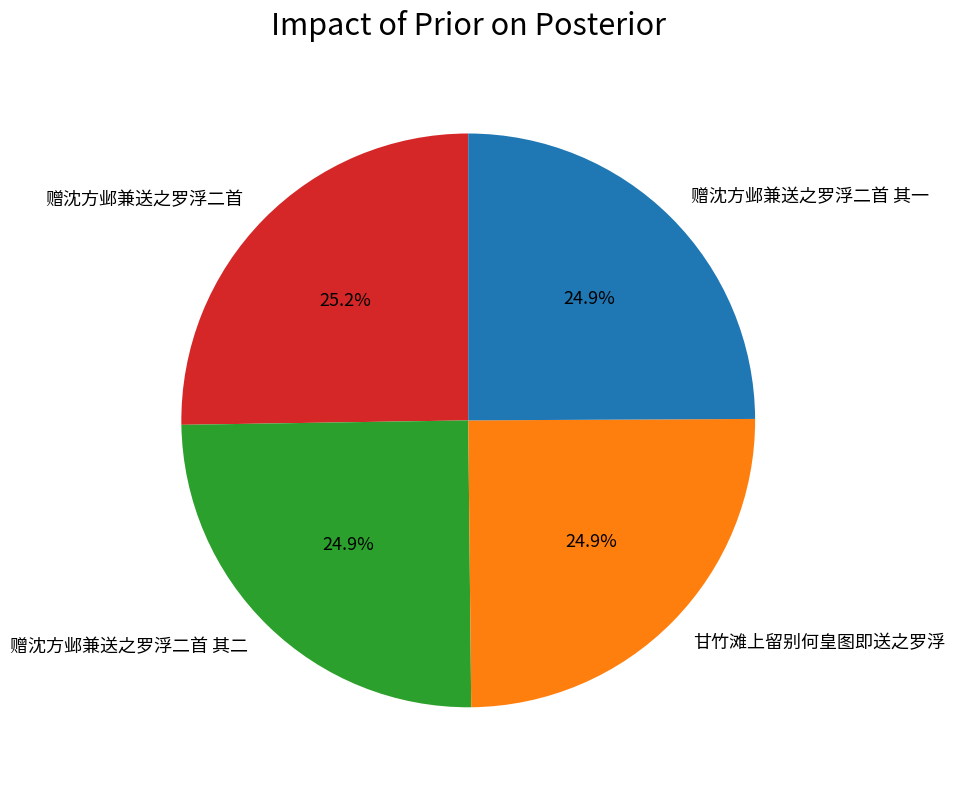

True or false: 甘竹滩上留别何皇图即送之罗浮 accounts for 25% of the total.

True